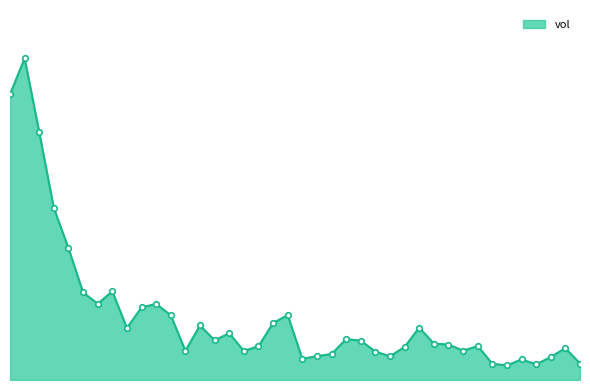

List the labels in order of value, smallest first.

20210608, 20210604, 20210609, 20210601, 20210607, 20210629, 20210603, 20210621, 20210628, 20210625, 20210622, 20210705, 20210709, 20210611, 20210602, 20210618, 20210702, 20210610, 20210615, 20210616, 20210623, 20210707, 20210624, 20210706, 20210715, 20210617, 20210708, 20210701, 20210712, 20210630, 20210714, 20210713, 20210719, 20210720, 20210716, 20210721, 20210722, 20210723, 20210727, 20210726